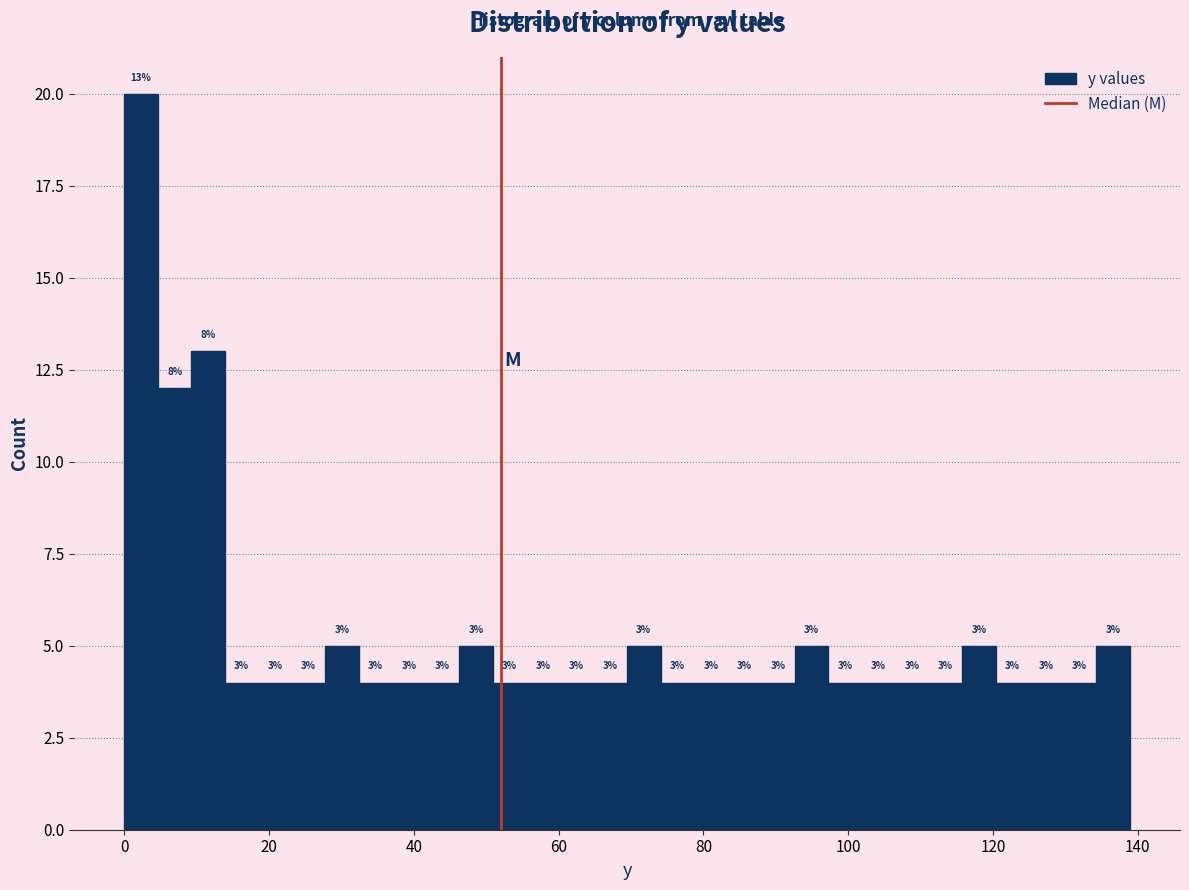

Read against the x-axis, roughly where is the centre of the tallest bar?

2